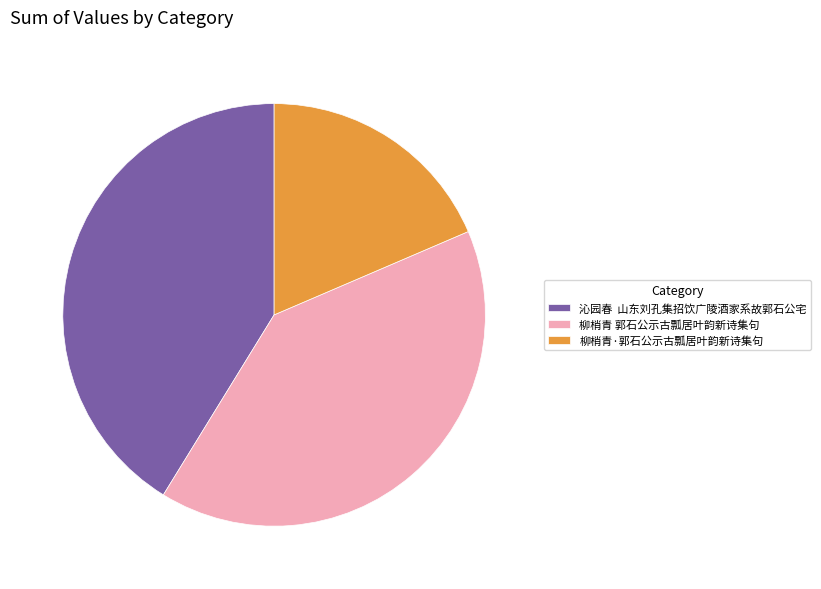

Is there a majority slice in this chart?

No